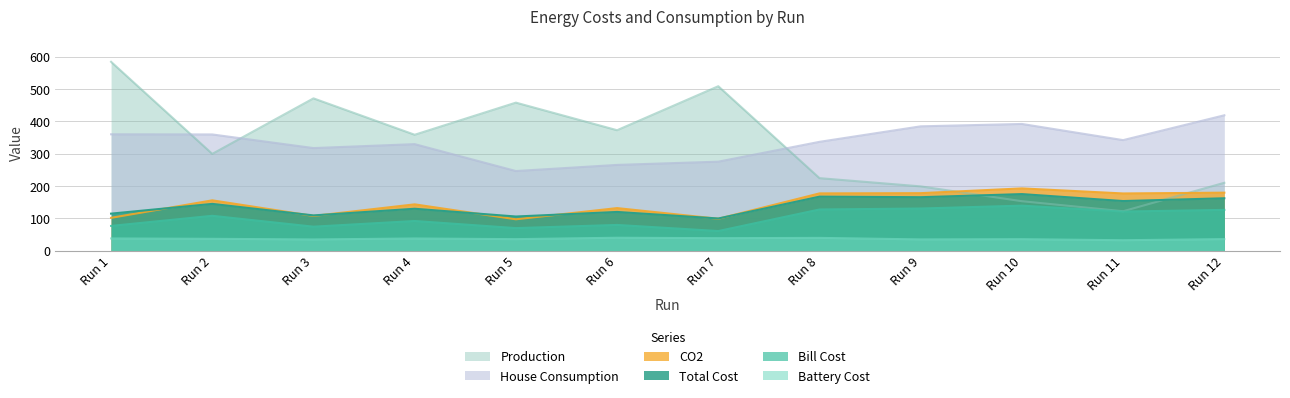

True or false: Battery Cost has a value of 35.0 at Run 9.

True